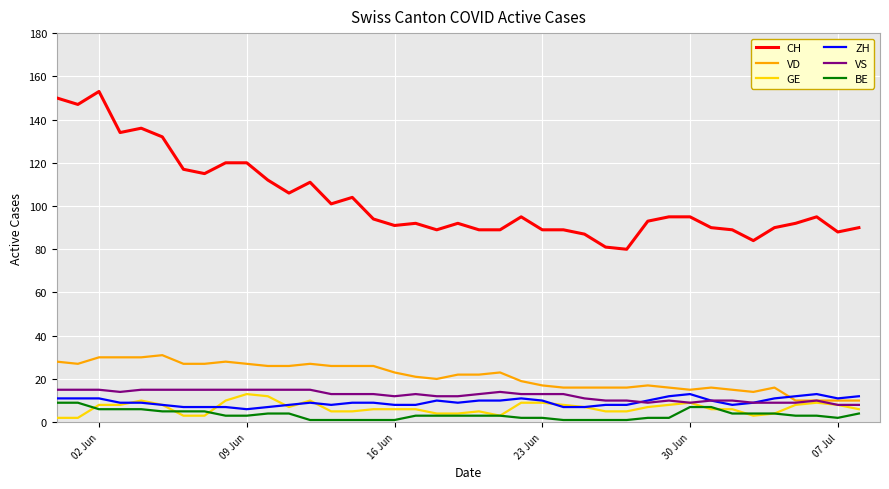

Which series has the widest spread of values?

CH